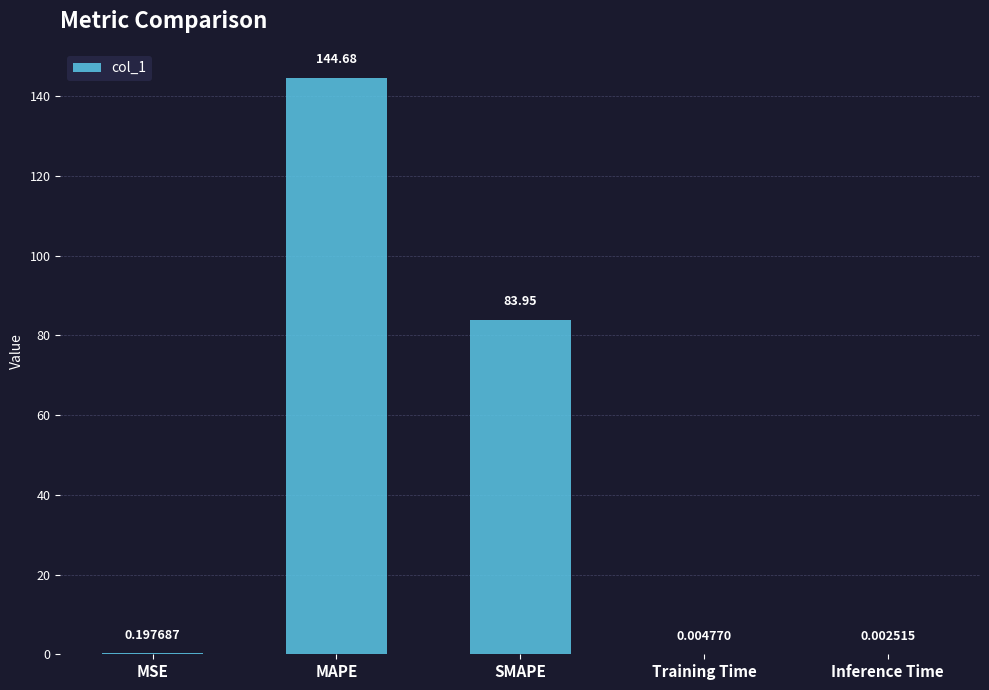

What is the sum of all values?

228.8